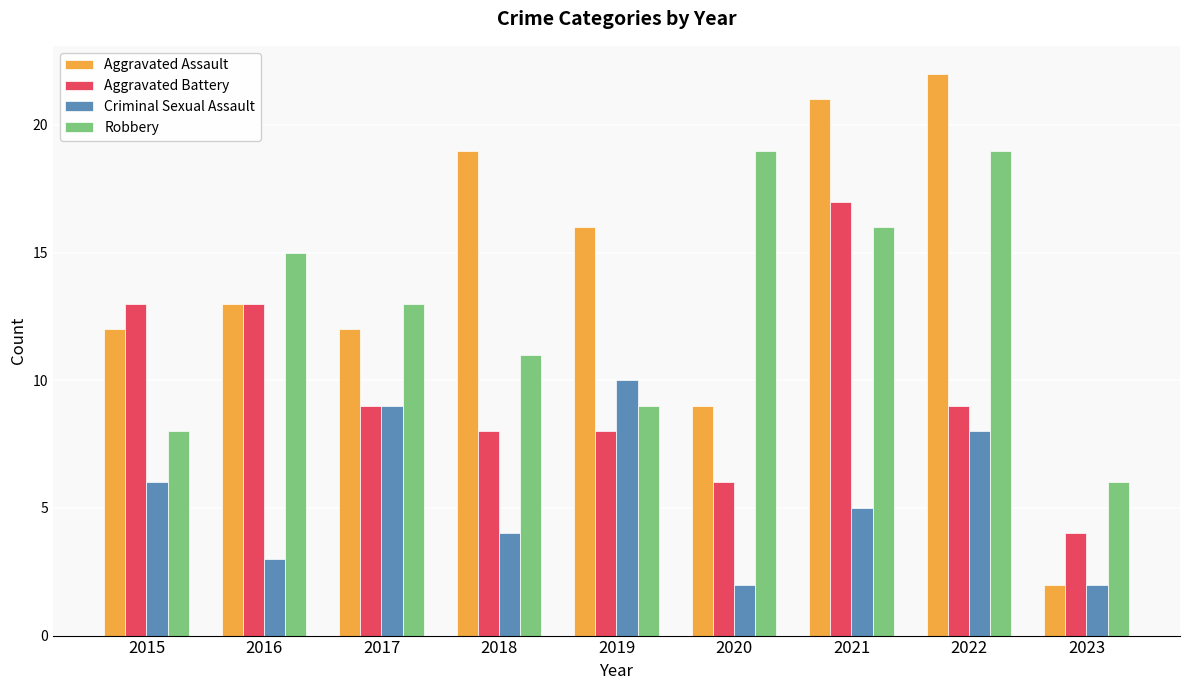

What is the spread (max minus min) of values at 2022?

14